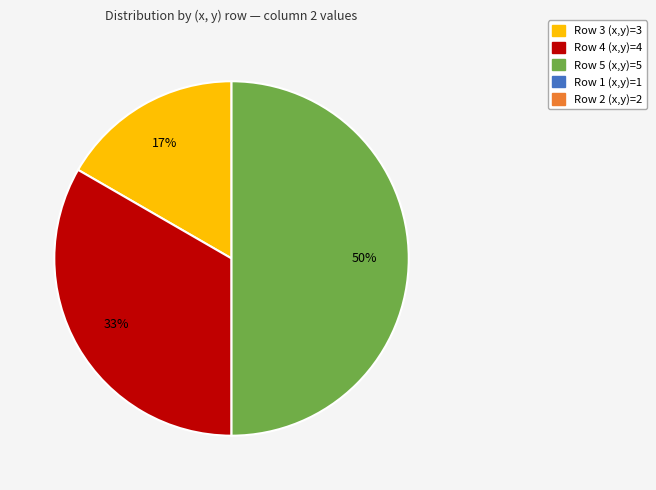

To the nearest percent, what is the difference between the largest and smallest slice percentages?

33%